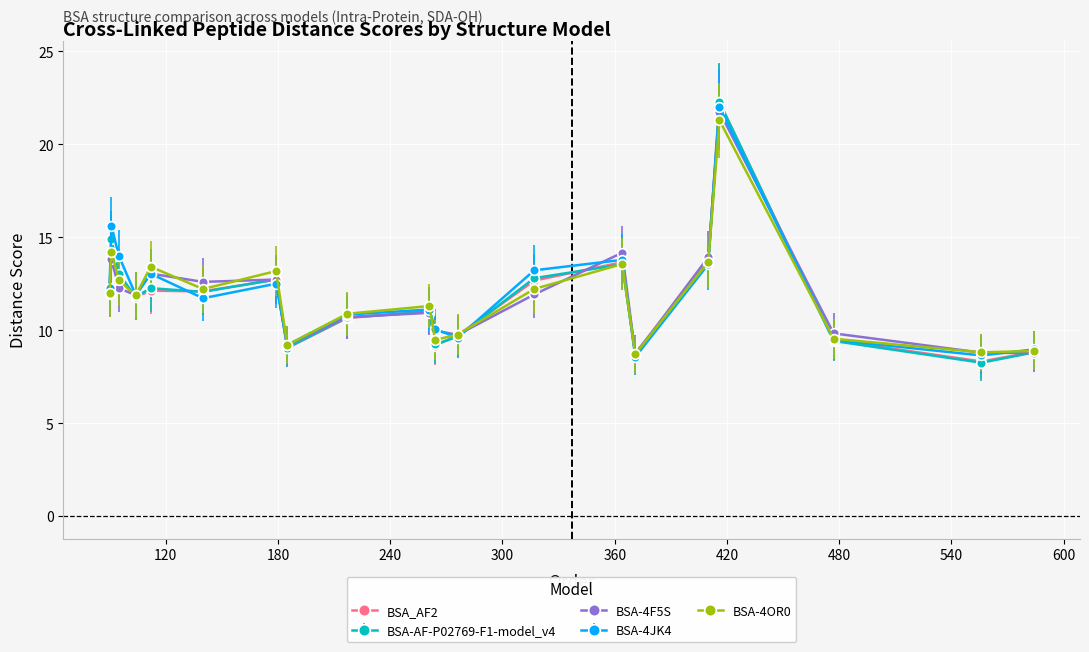

What is the value of the BSA-4OR0 point at the 17th from the left?

21.3